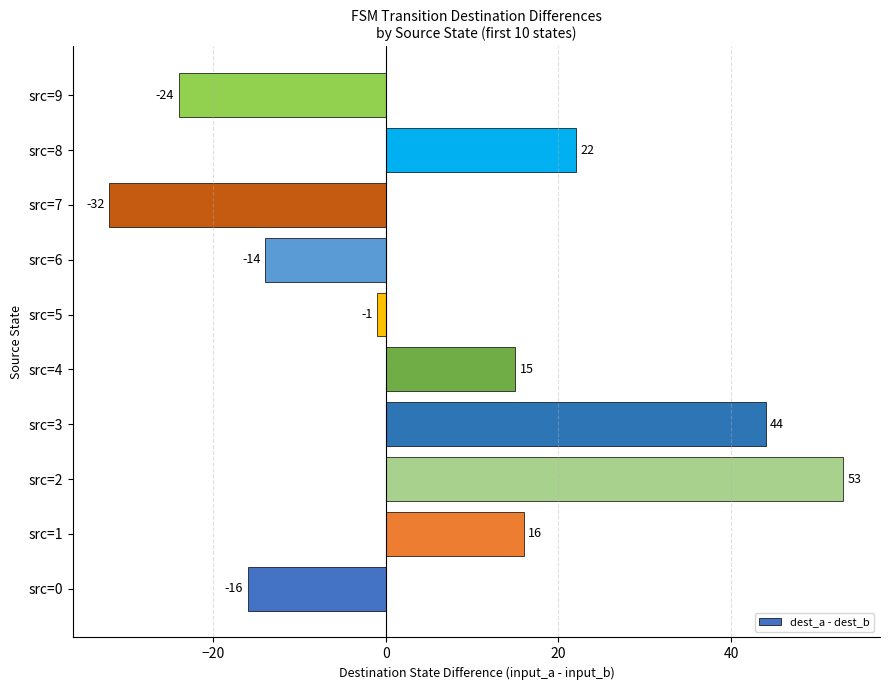

What is the sum of all values?

63